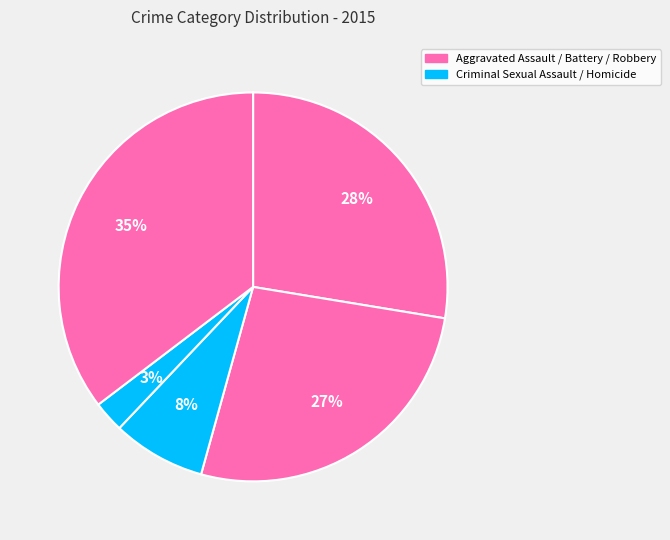

What is the largest slice in the pie chart?

Robbery